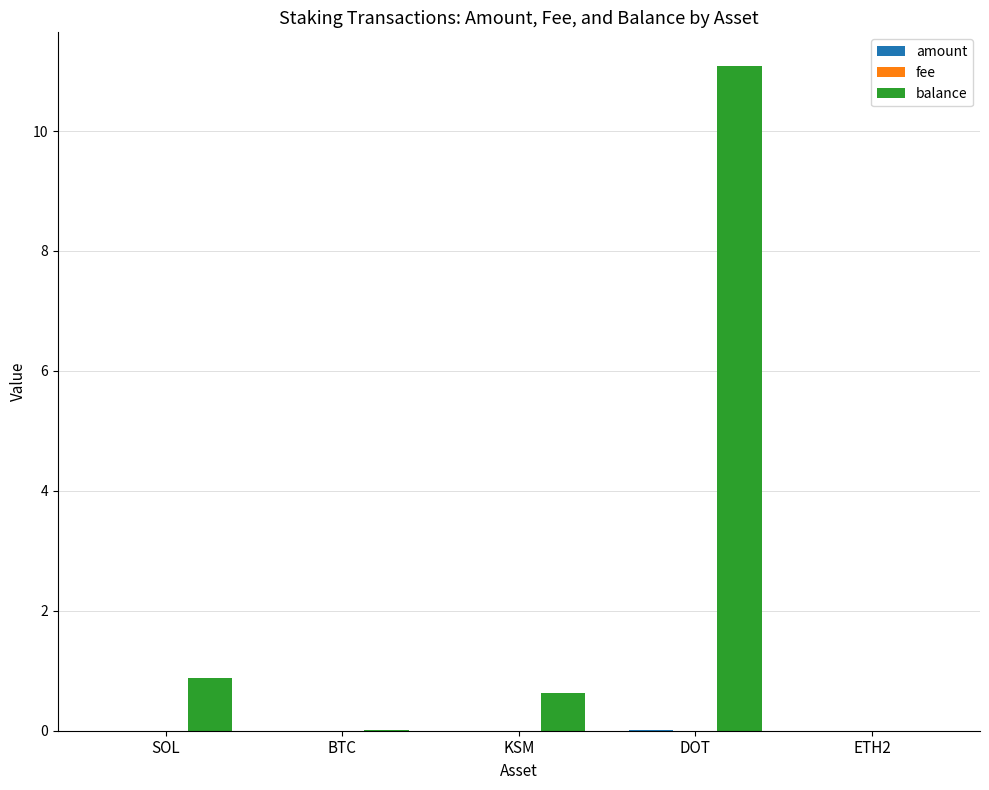

Is it true that balance equals 5.0 at DOT?

False